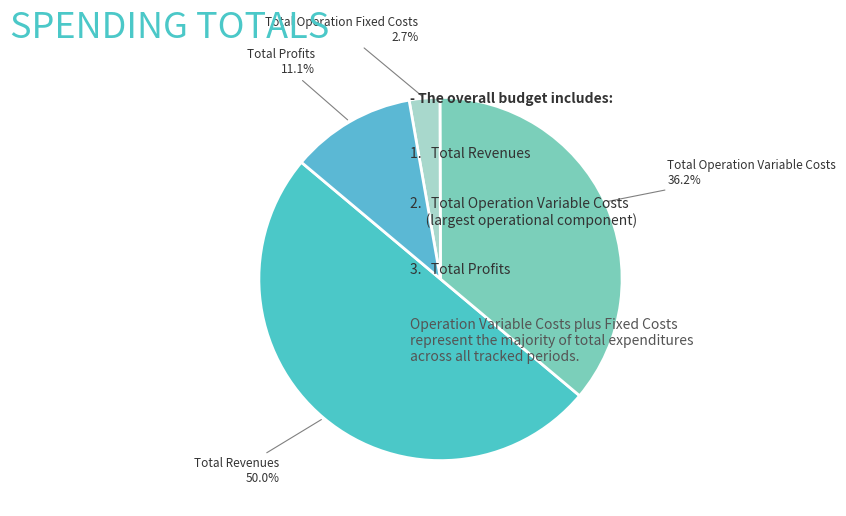

Count the number of slices in the pie.

4